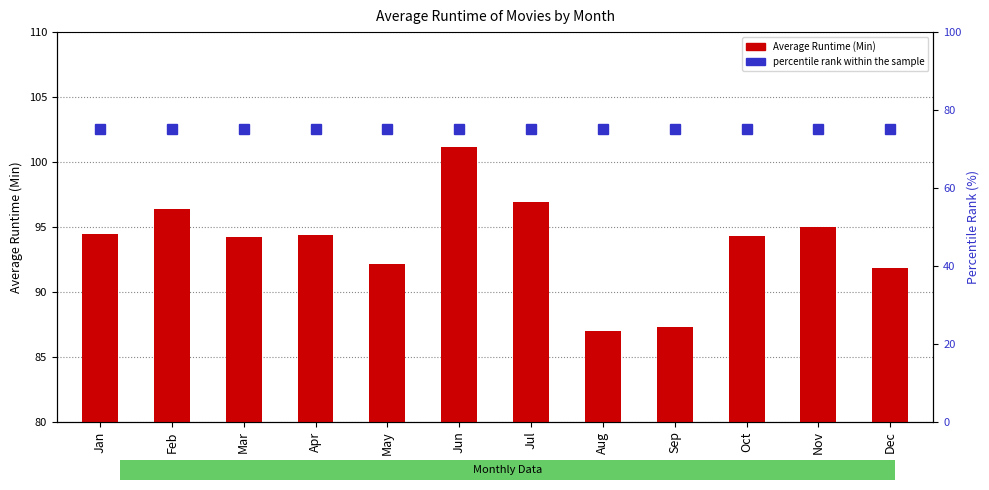

Which has a higher value, Aug or Feb?

Feb